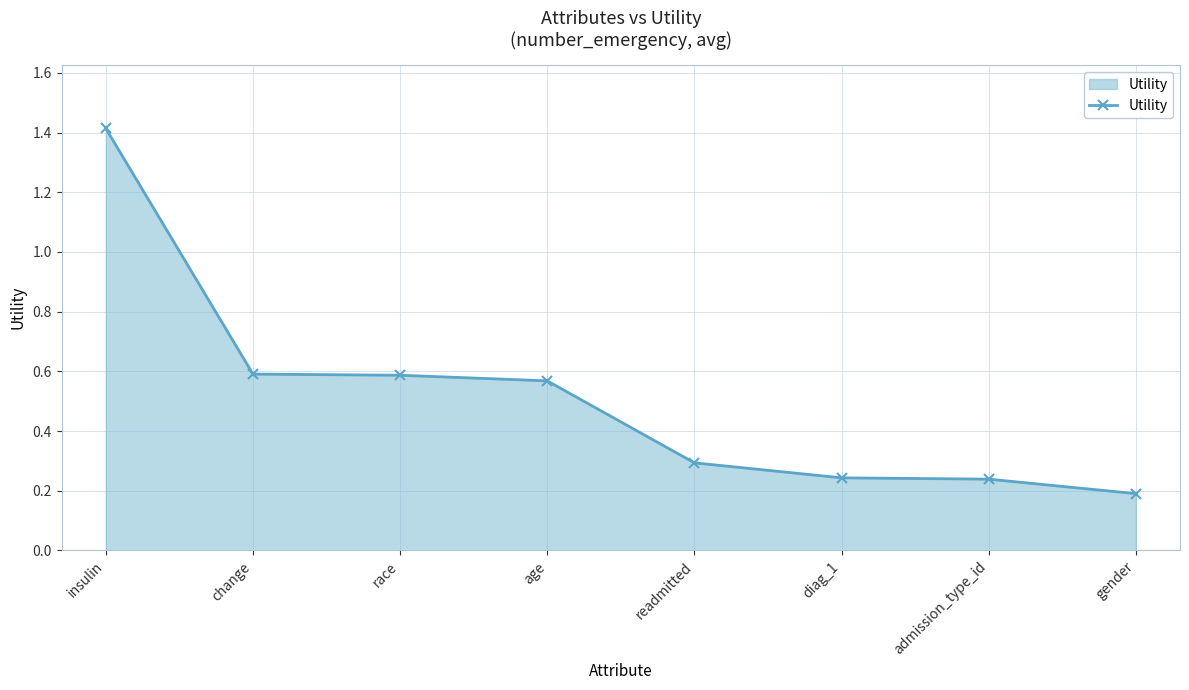

What is the difference between the values at age and admission_type_id?

0.3